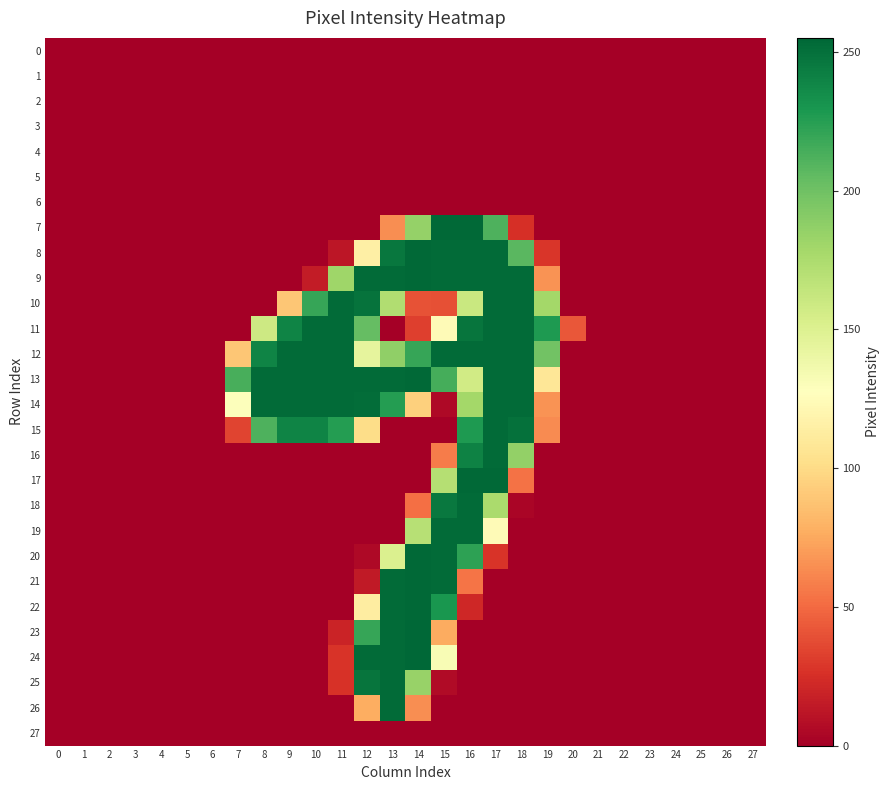

Between 22 and 5, which is larger?

22